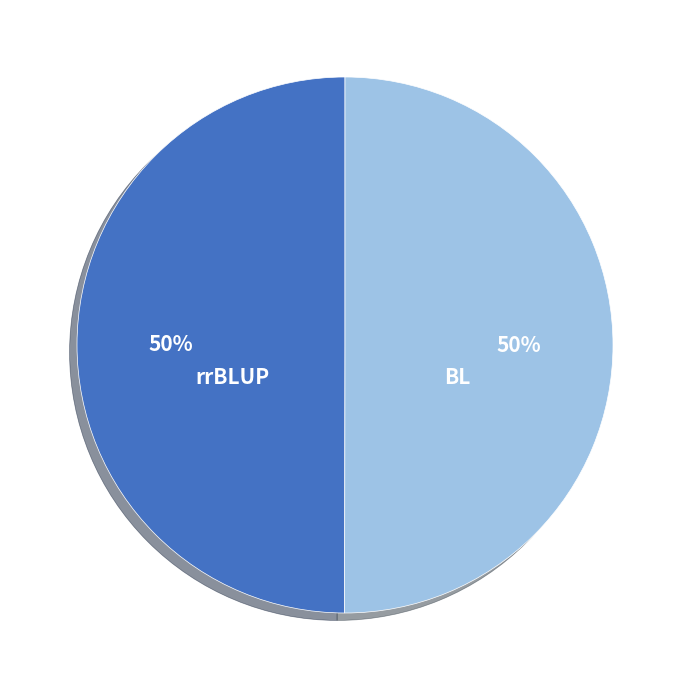

Approximately how many times larger is the value at BL compared to rrBLUP?

1.0